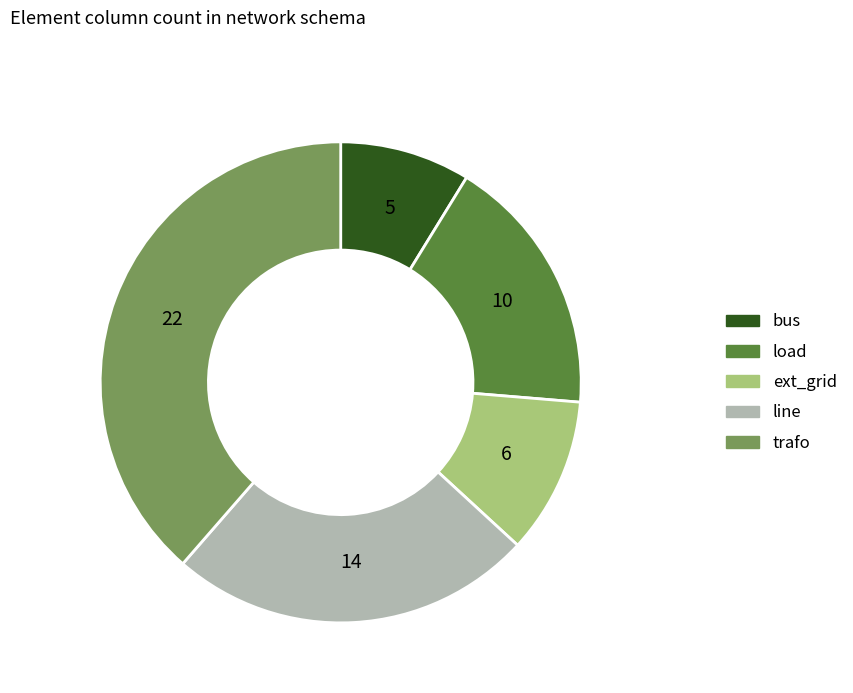

Do ext_grid and trafo together represent more than half of the pie?

No